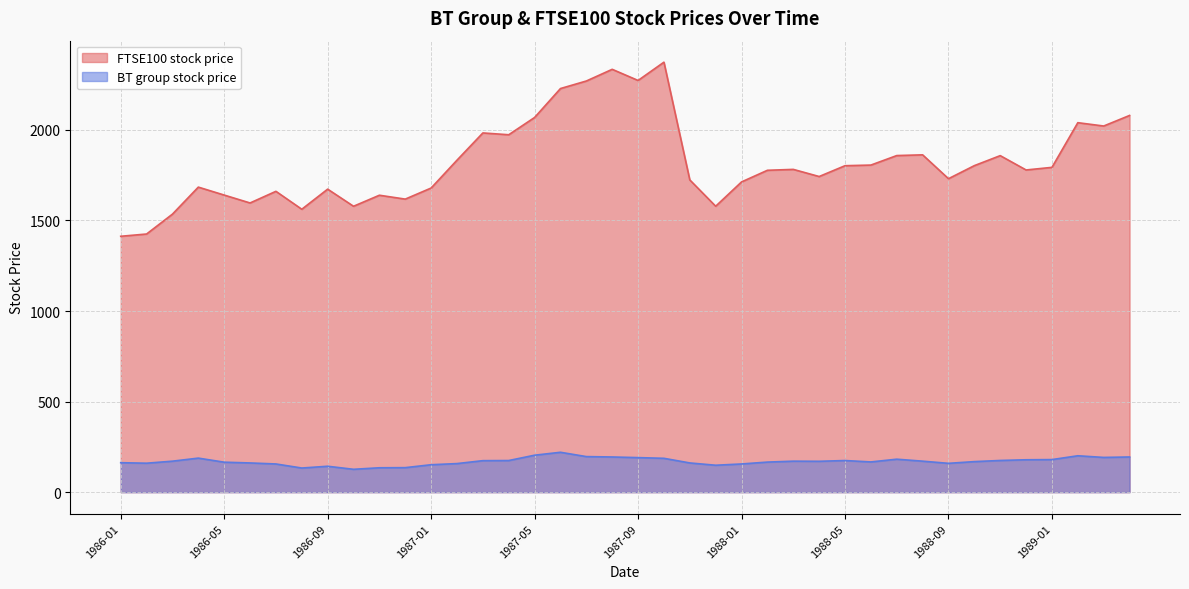

Which series changed the most between 1988-01 and 1988-11?

FTSE100 stock price